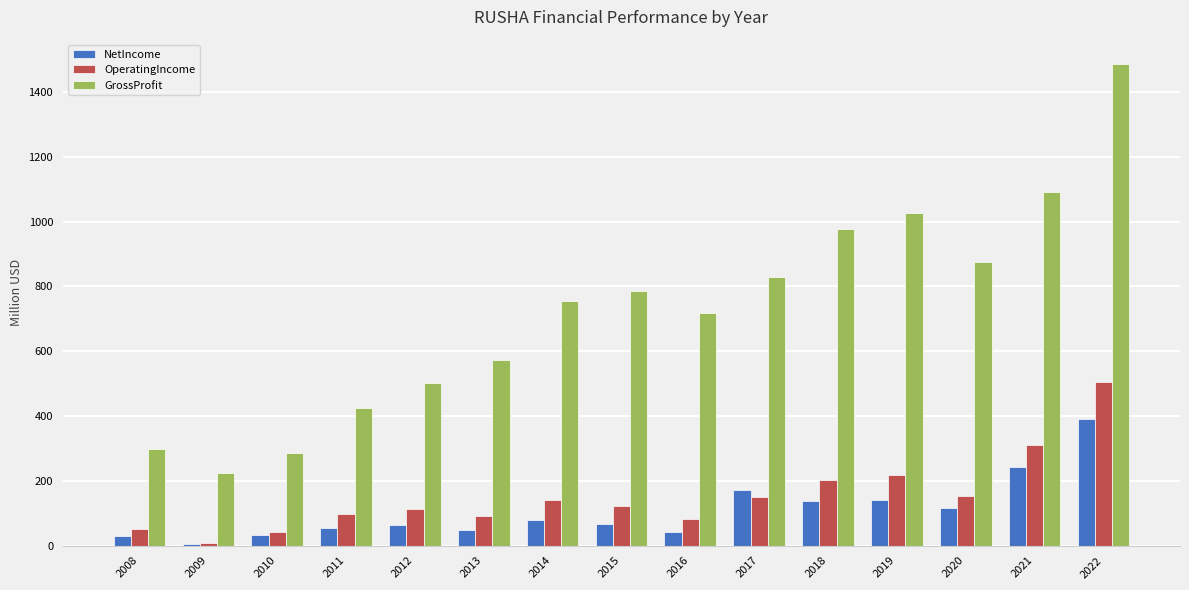

Is it true that NetIncome equals 114.9 at 2020?

True